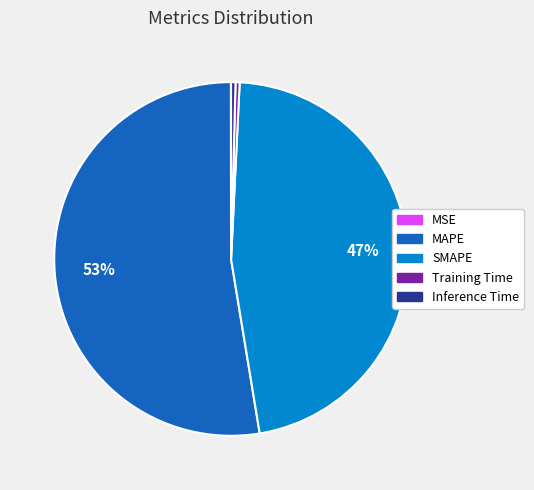

To the nearest percent, what is the difference between the largest and smallest slice percentages?

53%